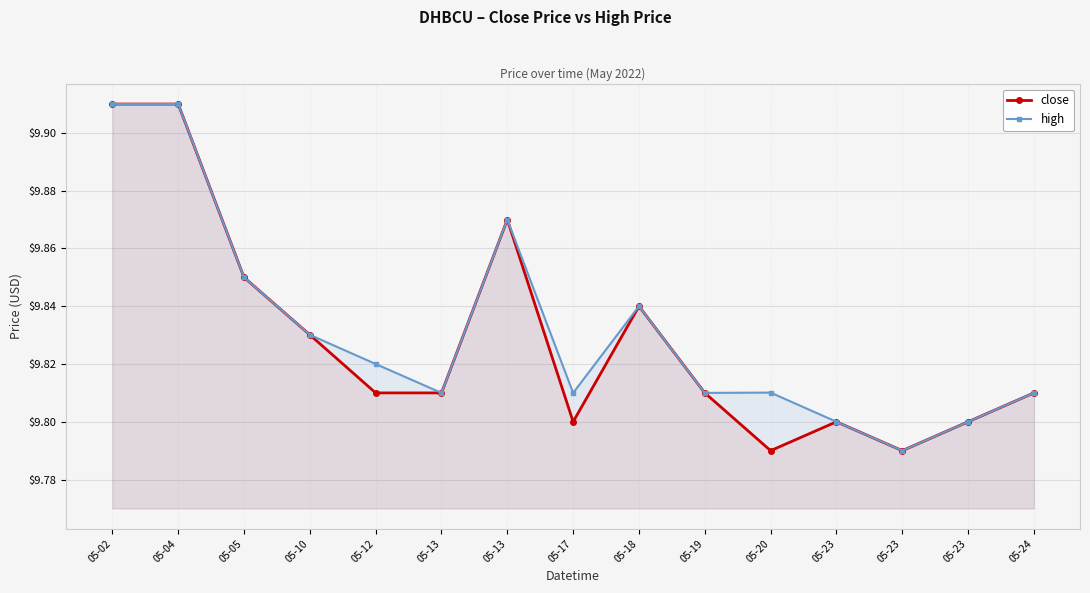

What are all the series names shown in the legend?

close, high